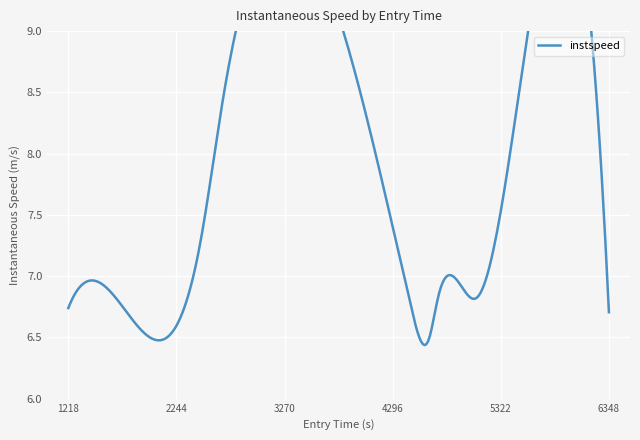

What is the change in value from 1848.1550891631778 to 4638.2027302091155?

-0.1